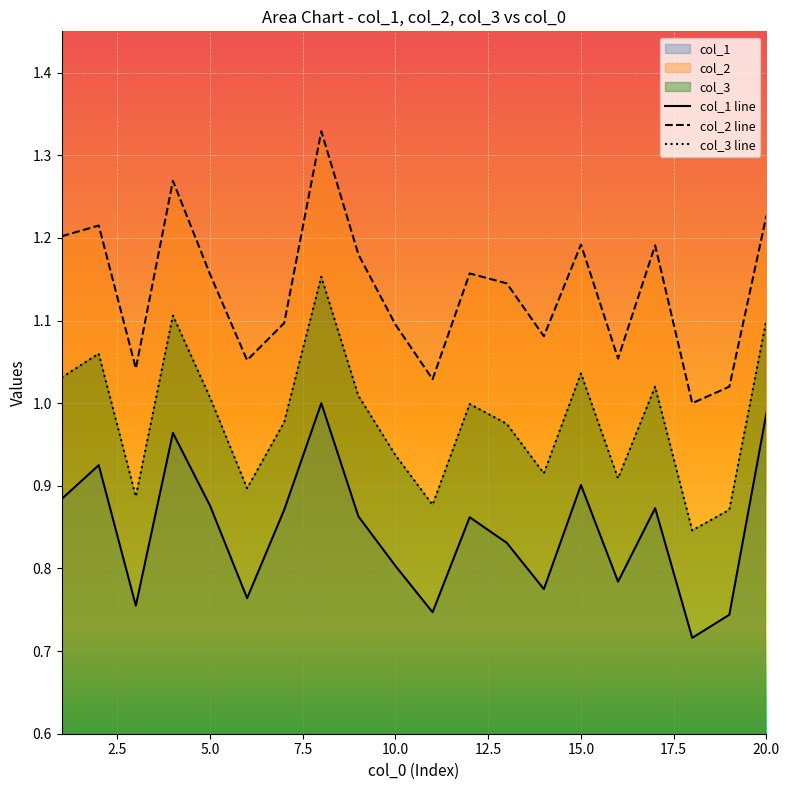

Reading left to right, transcribe all the data shown in this chart.

col_1: 0.9	0.9	0.8	1.0	0.9	0.8	0.9	1.0	0.9	0.8	0.7	0.9	0.8	0.8	0.9	0.8	0.9	0.7	0.7	1.0
col_2: 1.2	1.2	1.0	1.3	1.2	1.1	1.1	1.3	1.2	1.1	1.0	1.2	1.1	1.1	1.2	1.1	1.2	1.0	1.0	1.2
col_3: 1.0	1.1	0.9	1.1	1.0	0.9	1.0	1.2	1.0	0.9	0.9	1.0	1.0	0.9	1.0	0.9	1.0	0.8	0.9	1.1